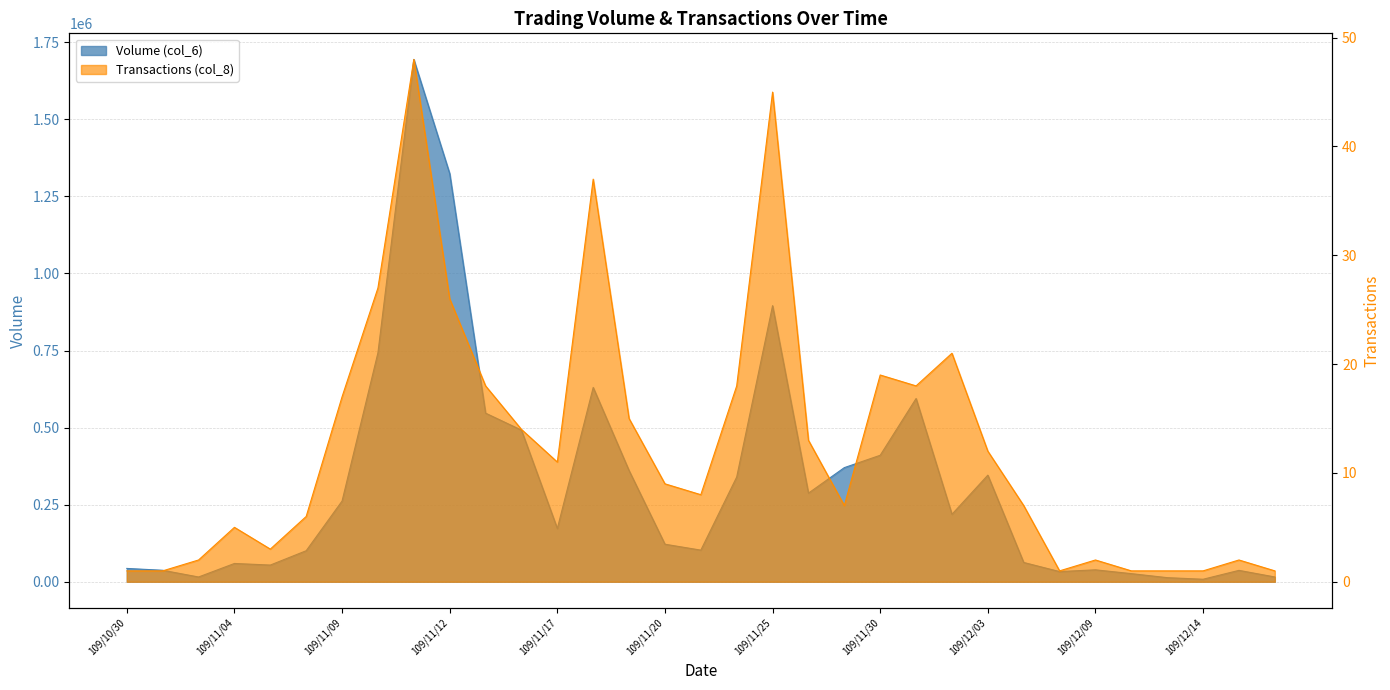

Which has a higher value, 109/11/19 or 109/12/07?

109/11/19